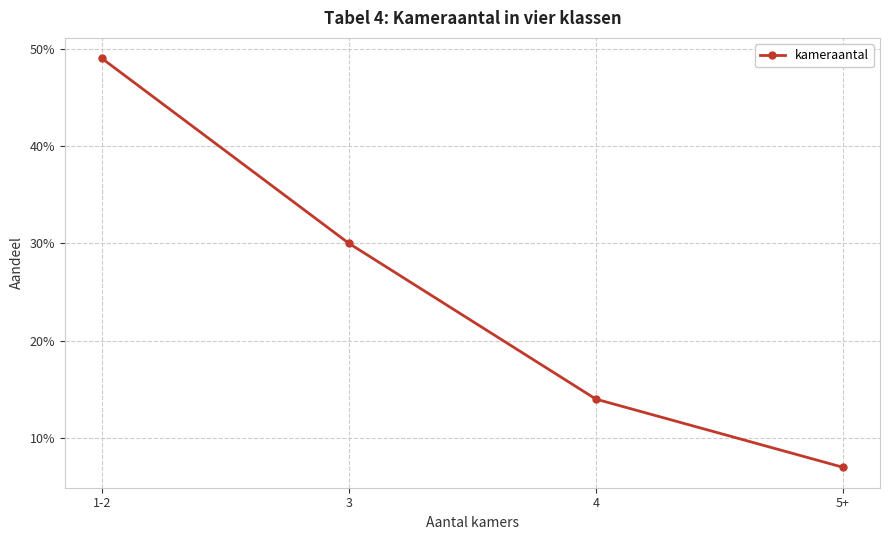

Rank the categories by value from lowest to highest.

5+, 4, 3, 1-2